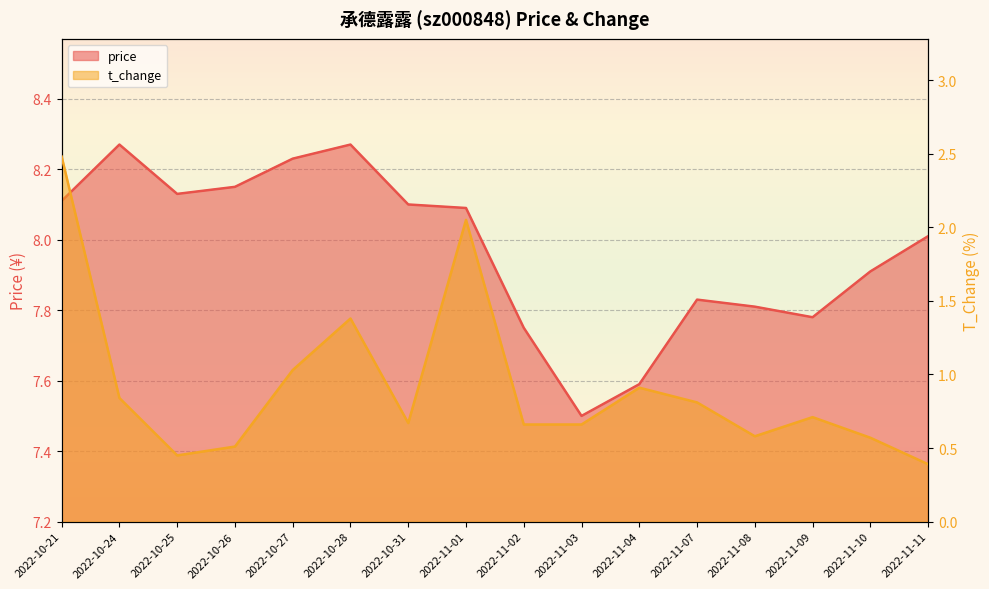

Which series has the largest total across all categories?

price